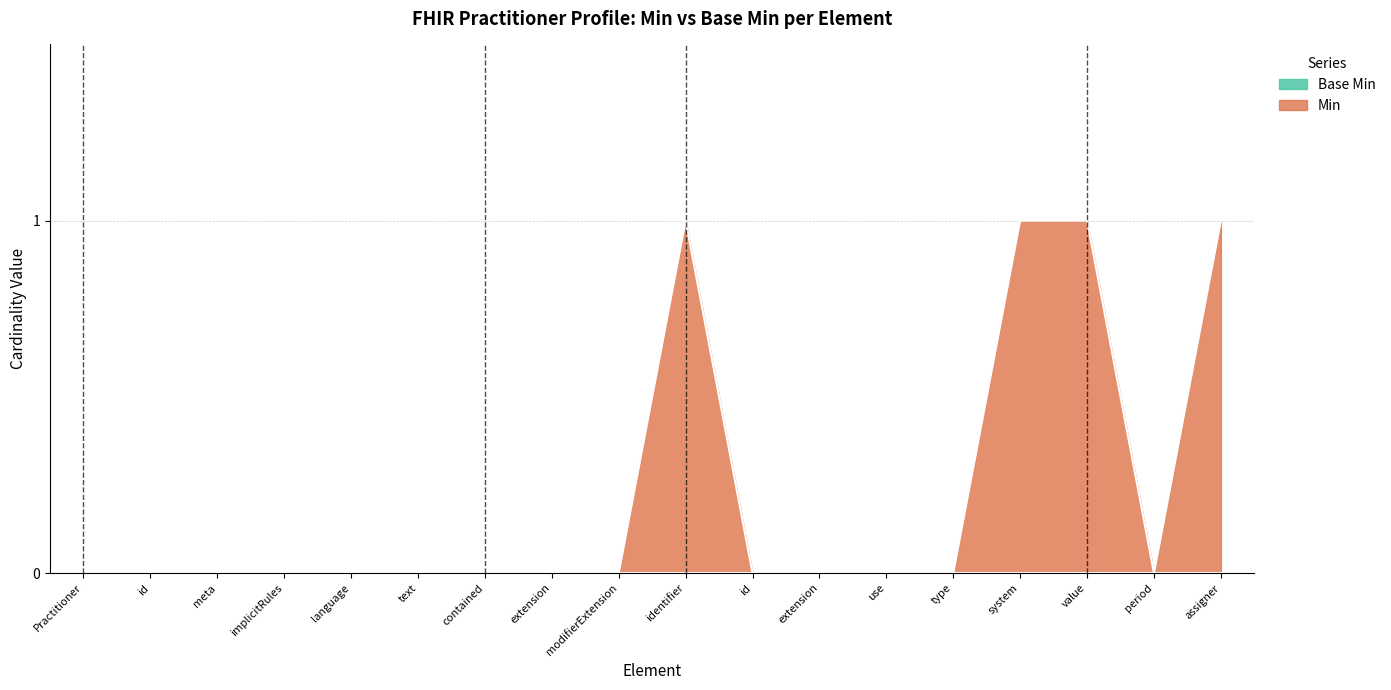

True or false: the data shows 1 at id.

False